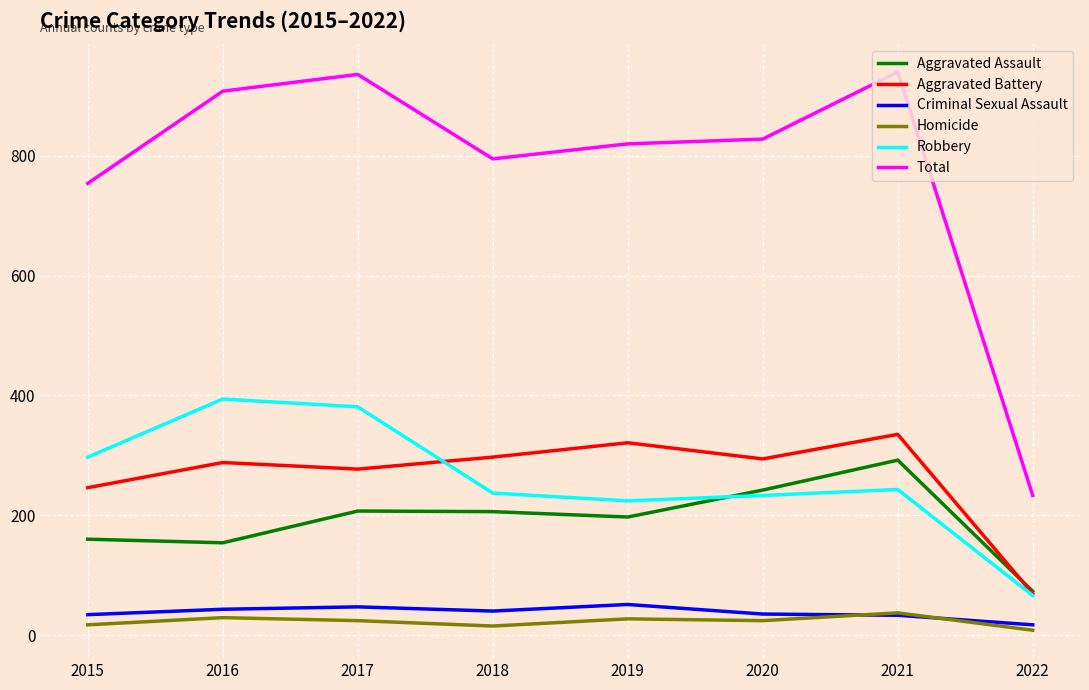

How many times do Criminal Sexual Assault and Homicide cross each other?

2